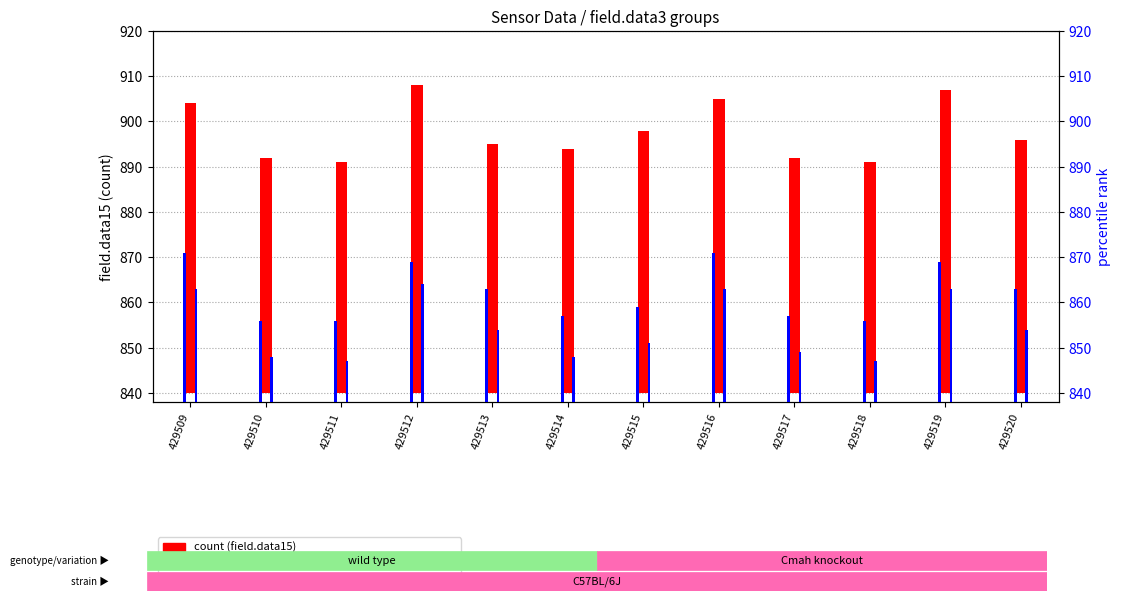

At how many categories does at least one series exceed 130?

12